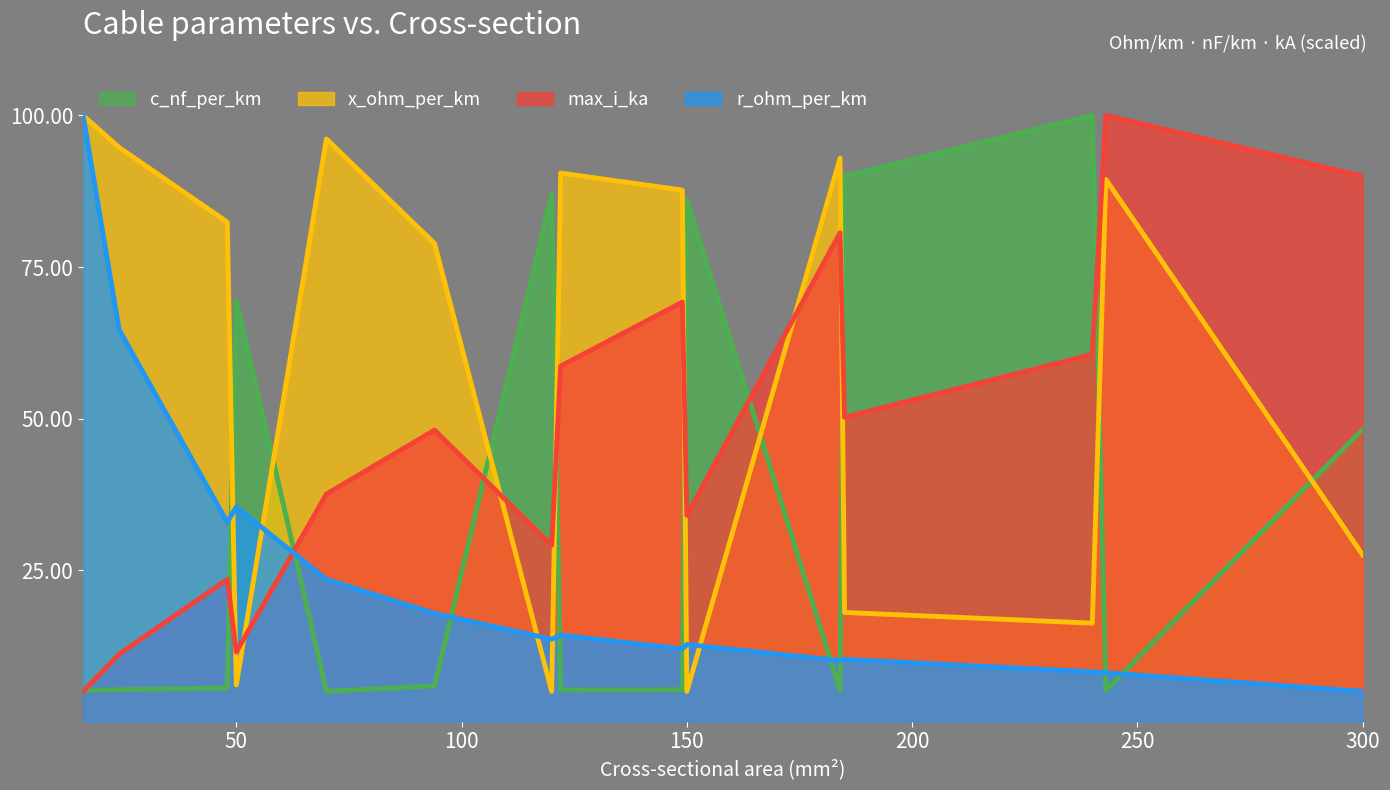

At which category does c_nf_per_km reach its first local peak?

50